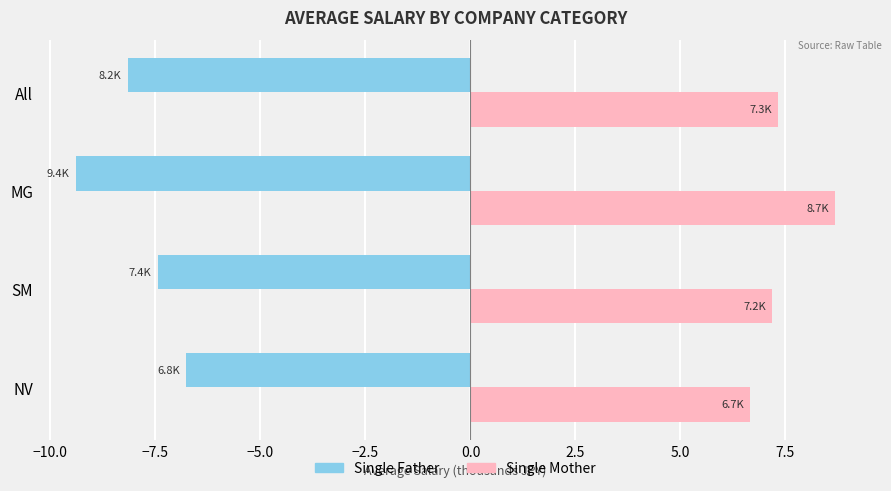

What is the lowest value of the Single Mother series?

6.7